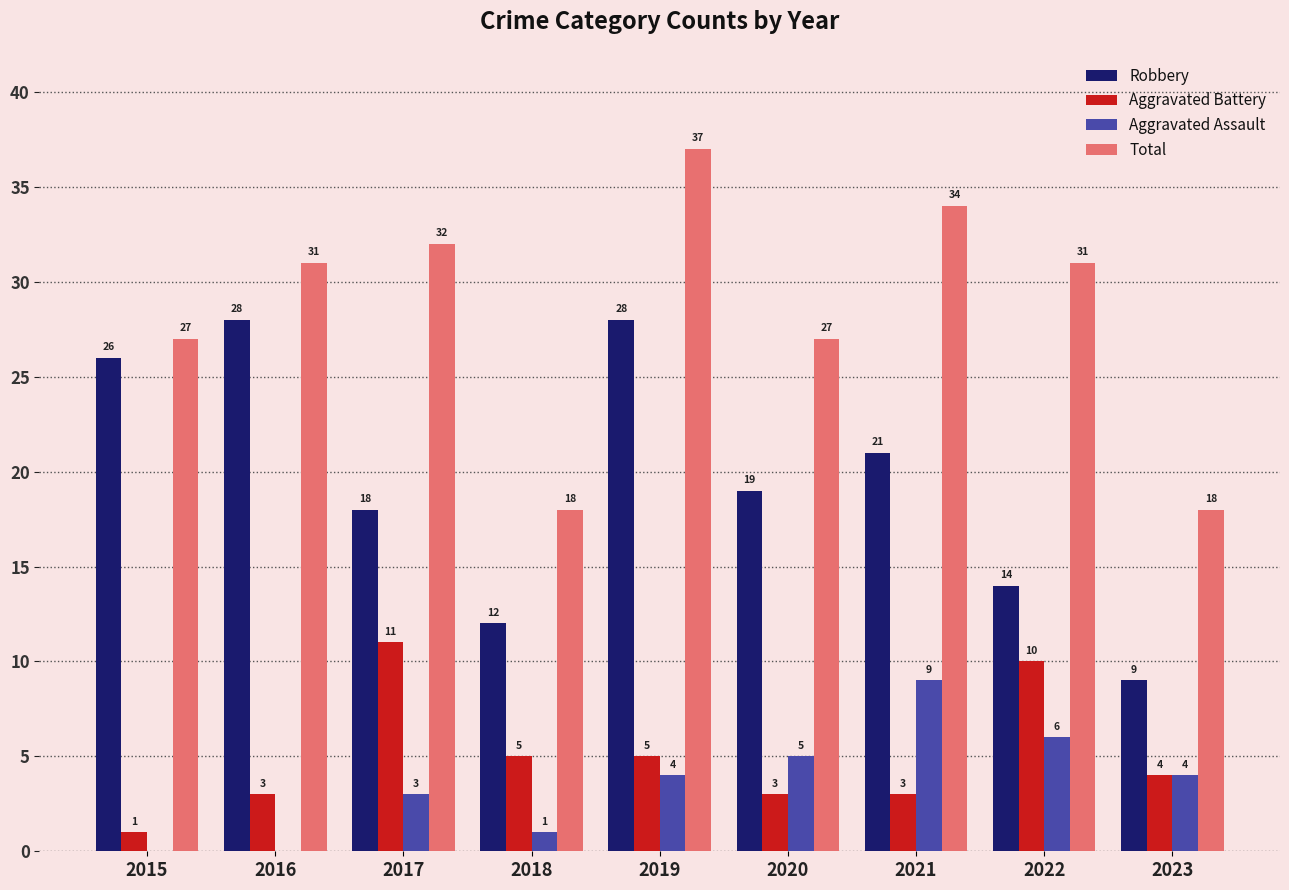

Is the value of Total at 2019 greater than the value of Aggravated Assault at 2015?

Yes